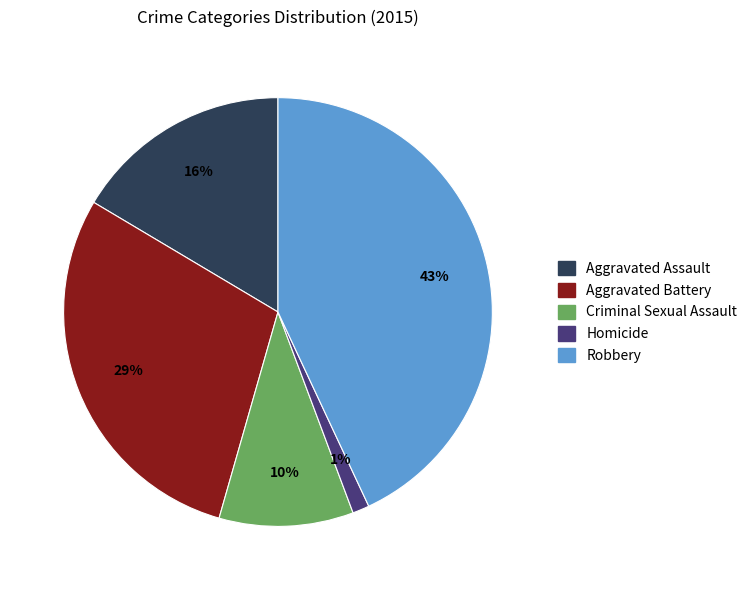

What is the ratio of the value at Aggravated Assault to the value at Aggravated Battery?

0.6